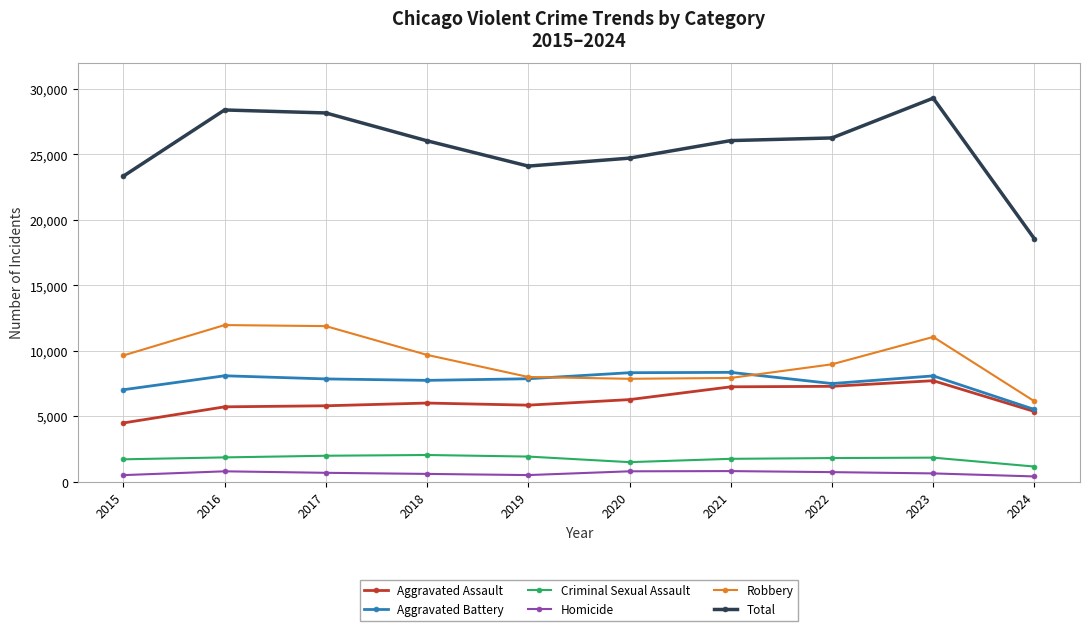

True or false: Aggravated Battery has more than 1 interior local peaks.

True